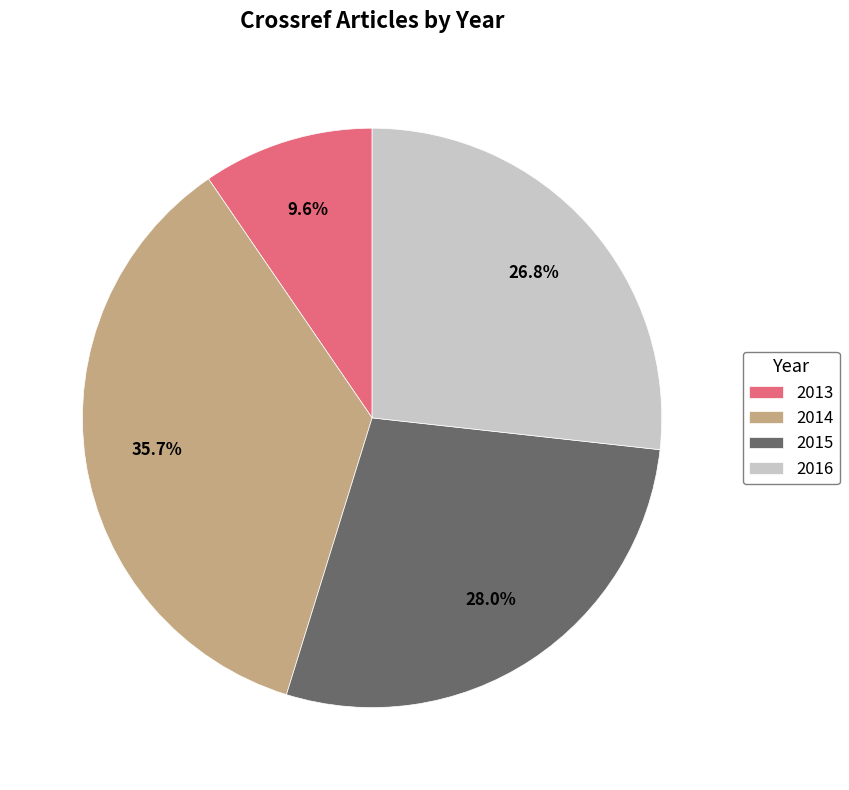

To the nearest percent, what is the combined percentage of 2015 and 2014?

64%